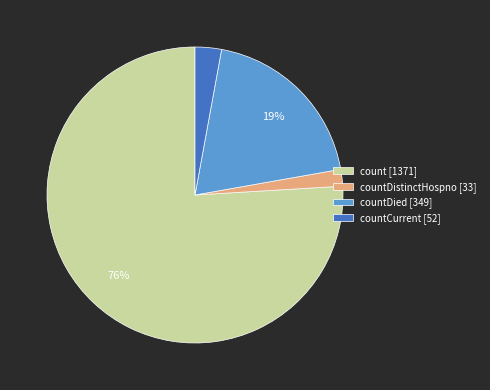

Between countCurrent [52] and countDied [349], which is larger?

countDied [349]